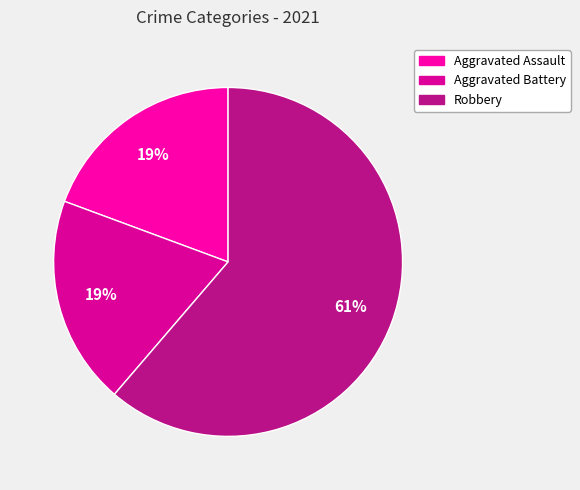

What percentage is the Aggravated Assault slice, to the nearest percent?

19%